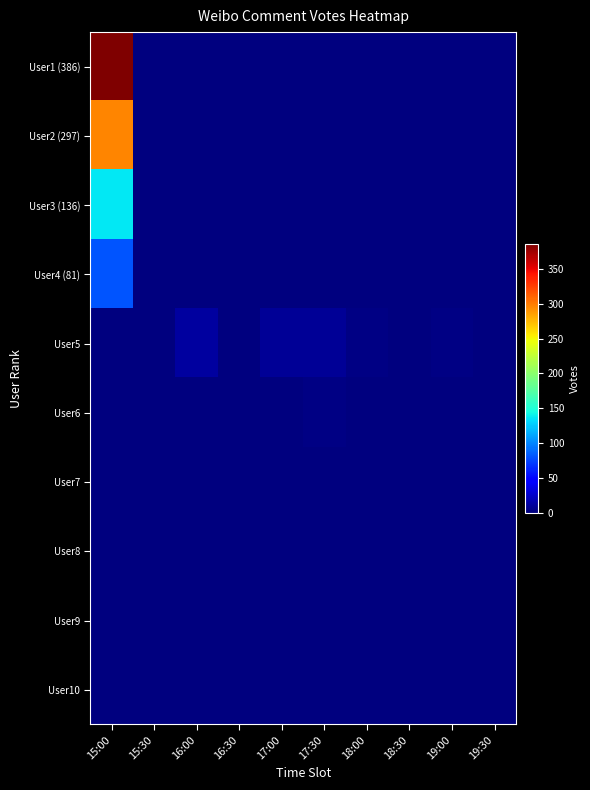

Which series has the widest spread of values?

User1 (386)